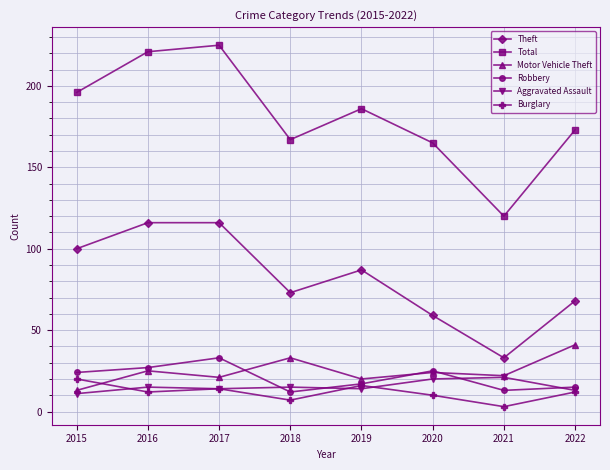

Where is Total nearest to the value 172?

2022